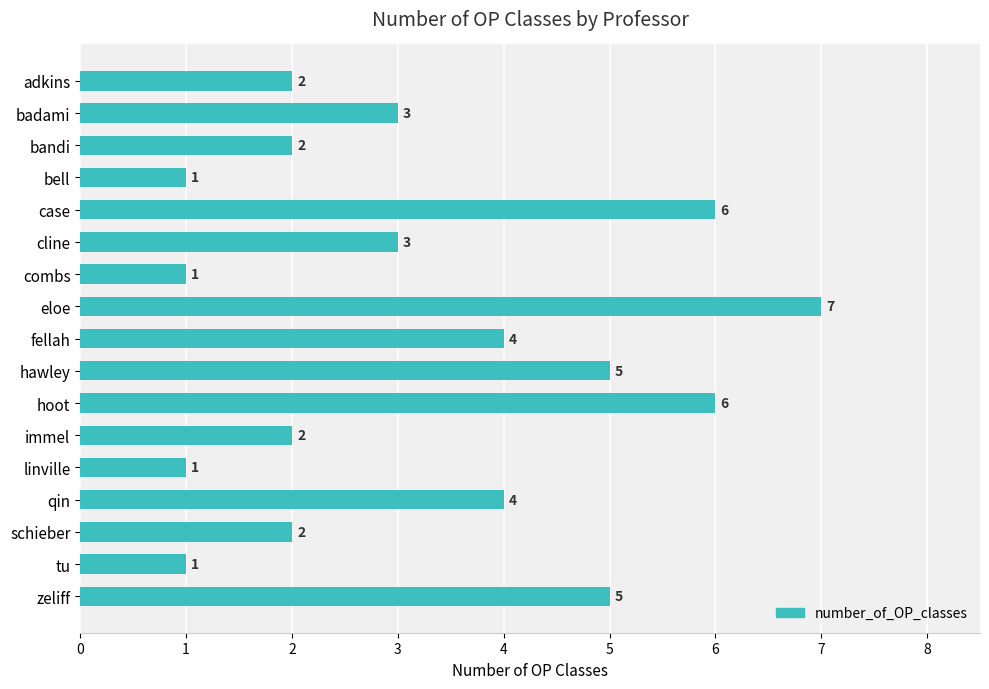

What is the ratio of the value at qin to the value at hoot?

0.7